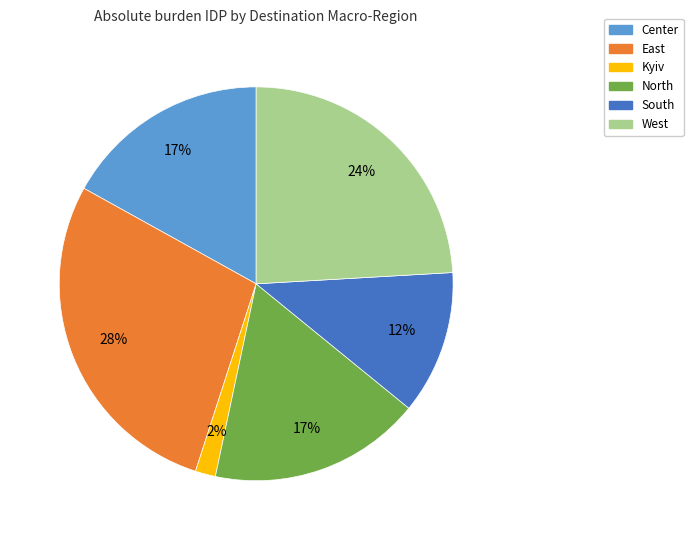

True or false: East accounts for 28% of the total.

True